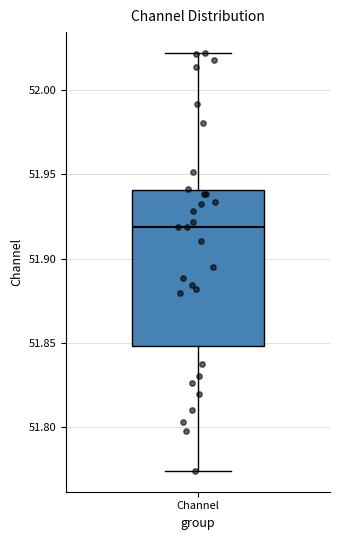

Where does the median line of the box for Channel sit on the y-axis? The values are not printed on the chart, so give them approximately, as read against the axis.

51.920